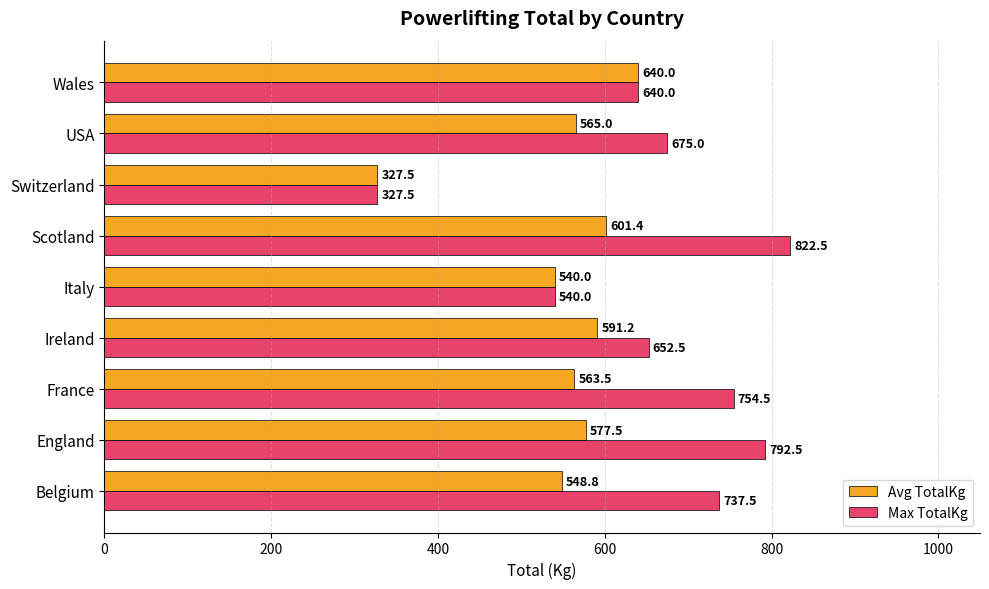

How many values in the Avg TotalKg series are below 565?

4